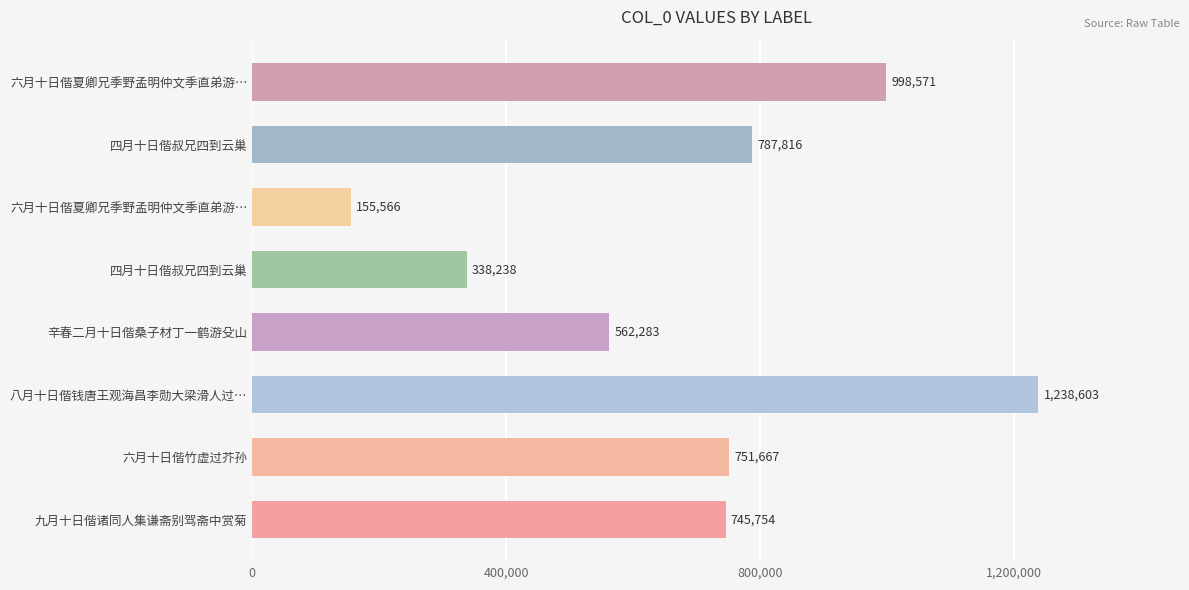

How many bars are there in total?

8